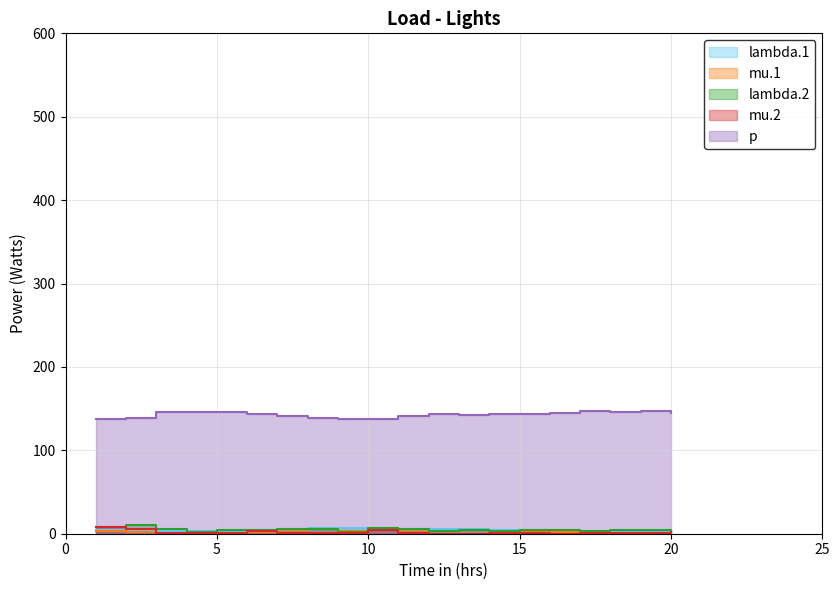

What is the value of the lambda.2 point at the 18th from the left?

4.2